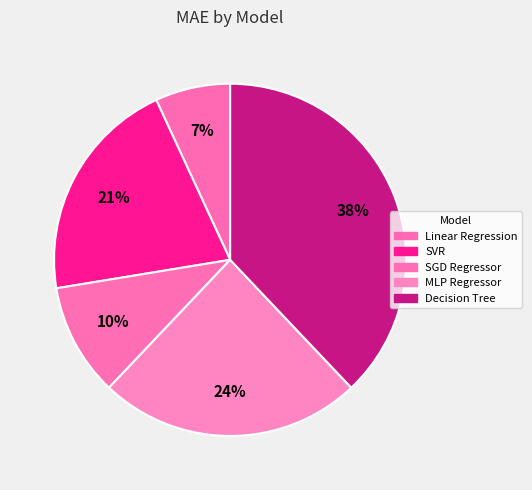

To the nearest percent, what is the average slice percentage?

20%